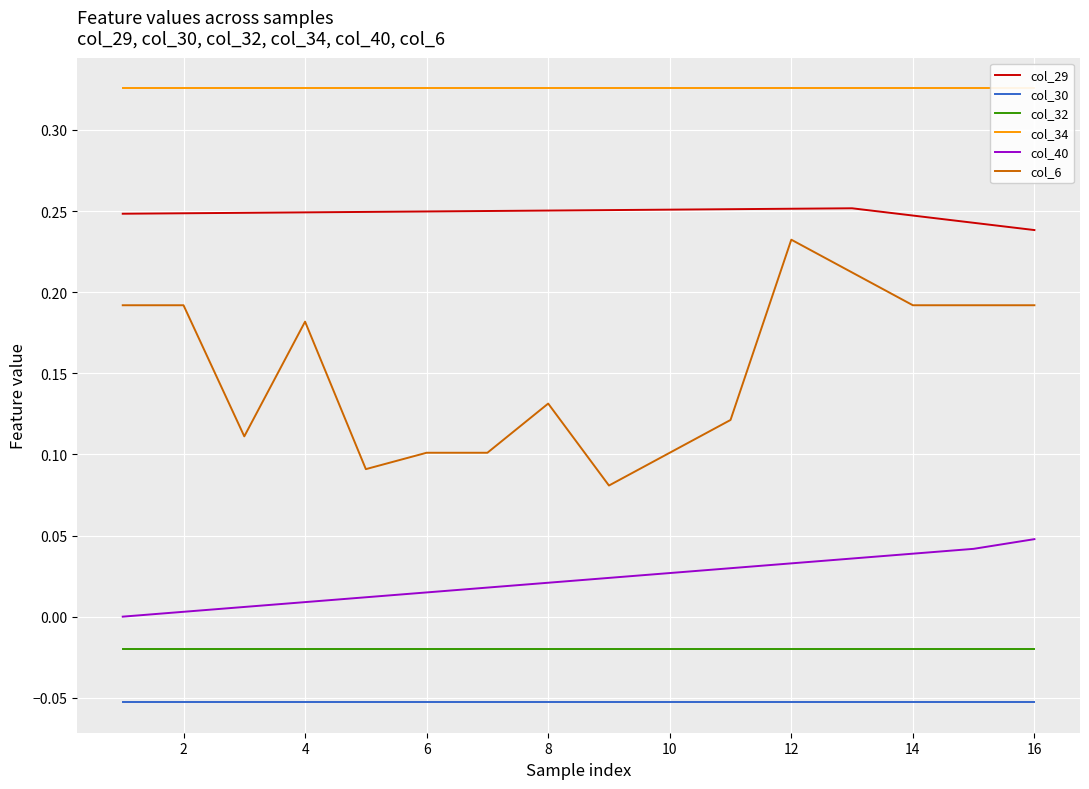

True or false: col_30 has more than 0 interior local peaks.

False